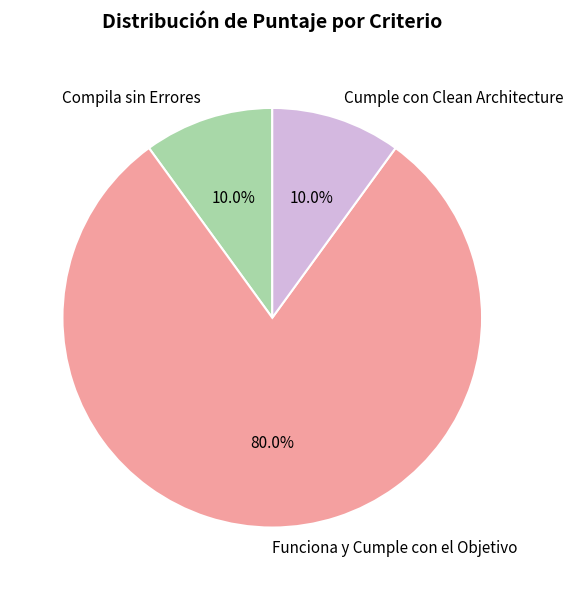

Which category has the biggest portion of the pie?

Funciona y Cumple con el Objetivo